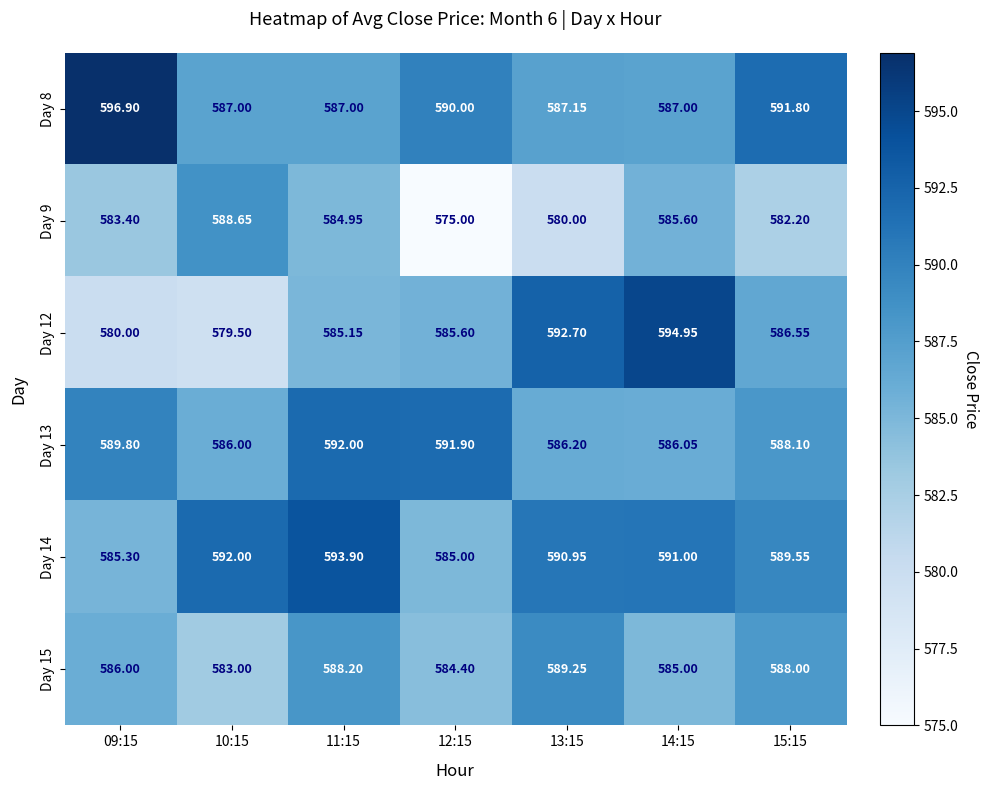

Count the number of categories in the chart.

7